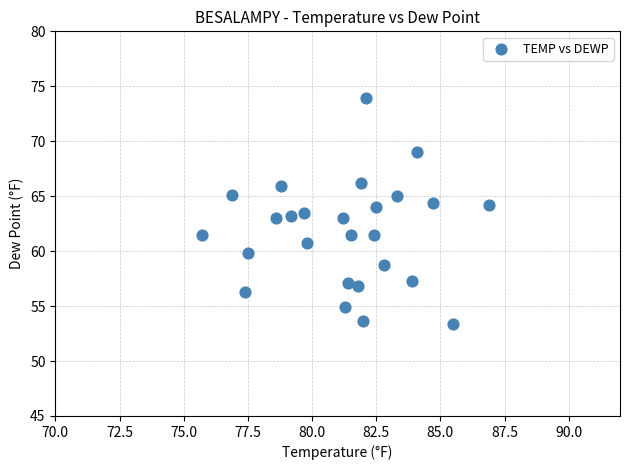

What is the range of X values (max minus min)?

11.2